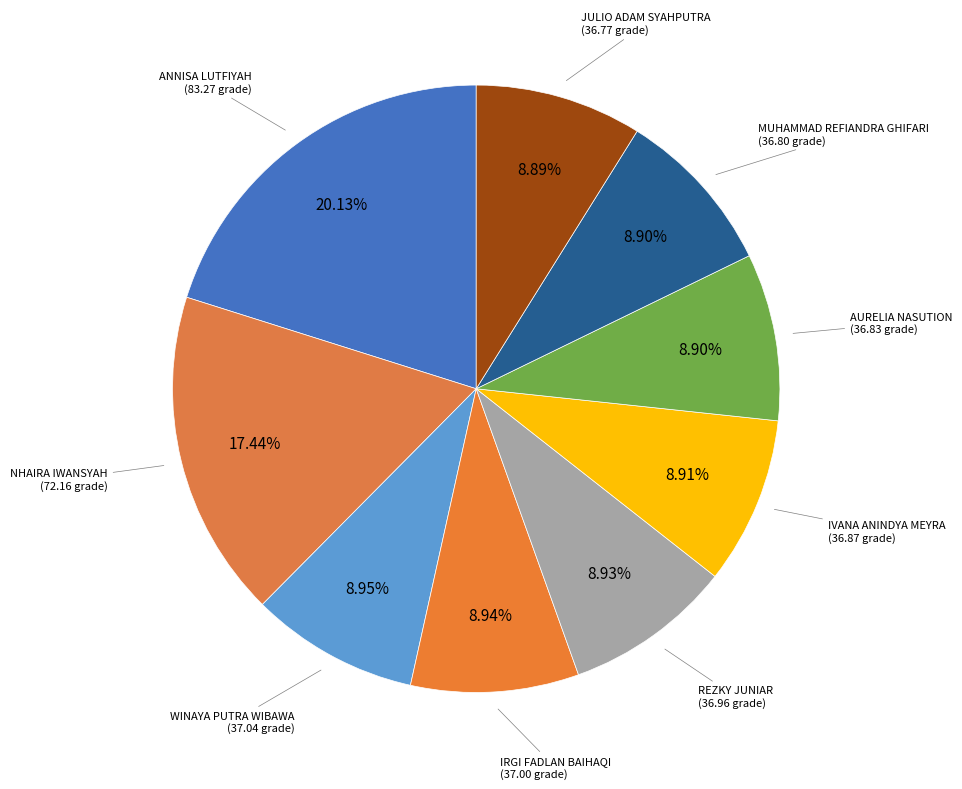

Does AURELIA NASUTION represent more than half of the total?

No